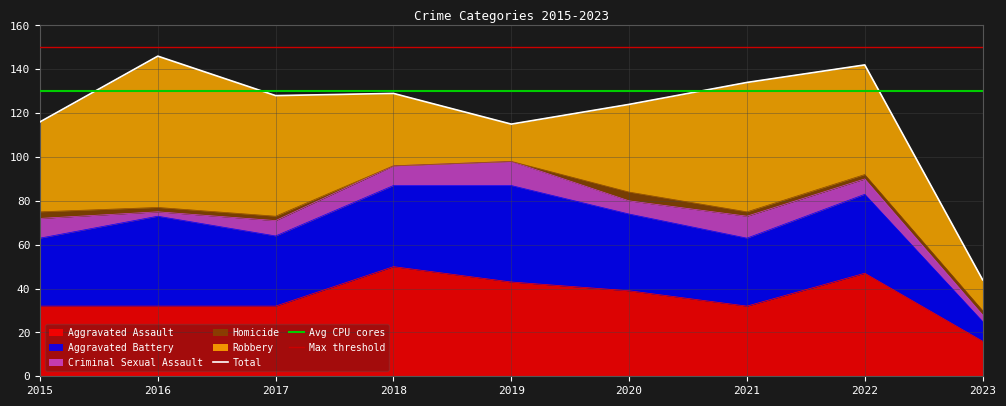

How many lines are shown in the chart?

5